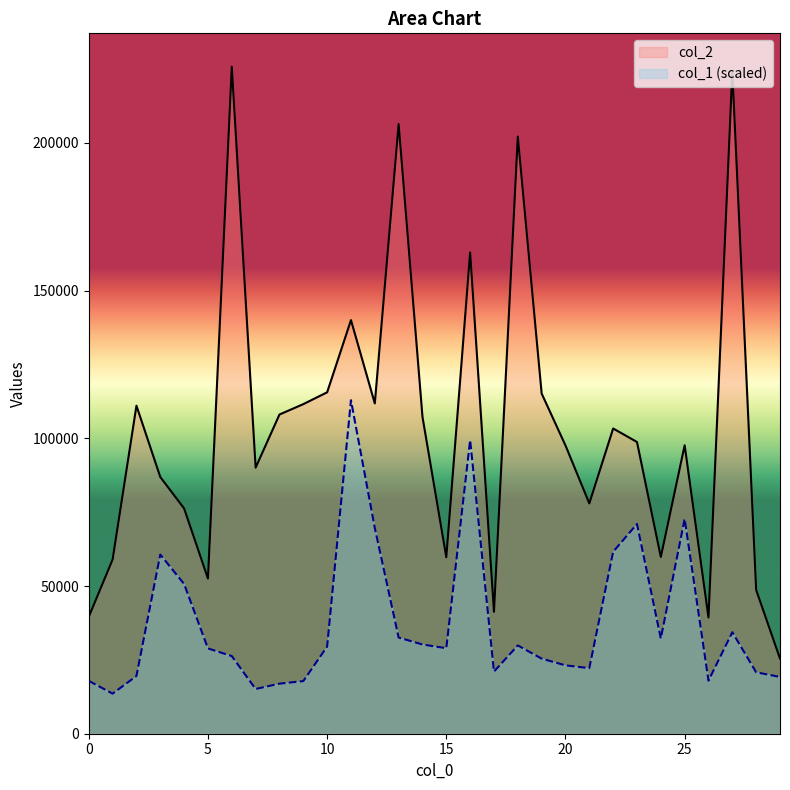

What is the maximum value shown in the chart?

225815.0